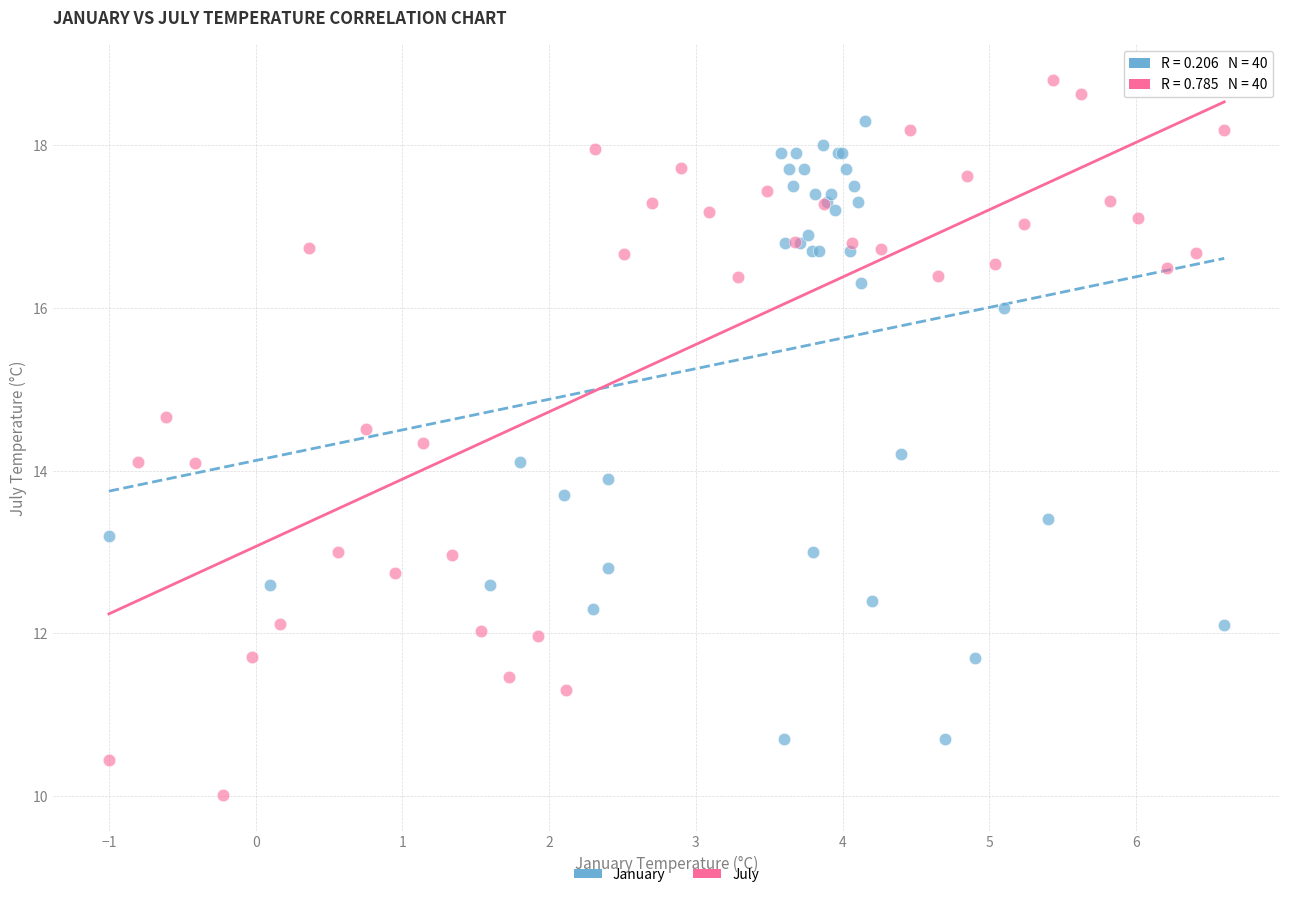

Which series contains the lowest Y value?

July